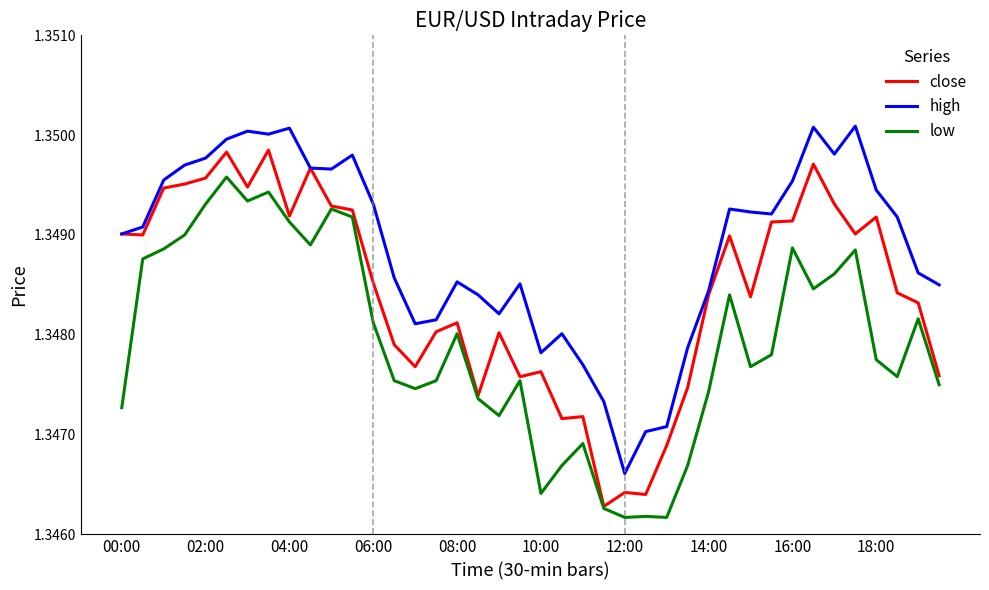

True or false: low and high cross at least once.

False